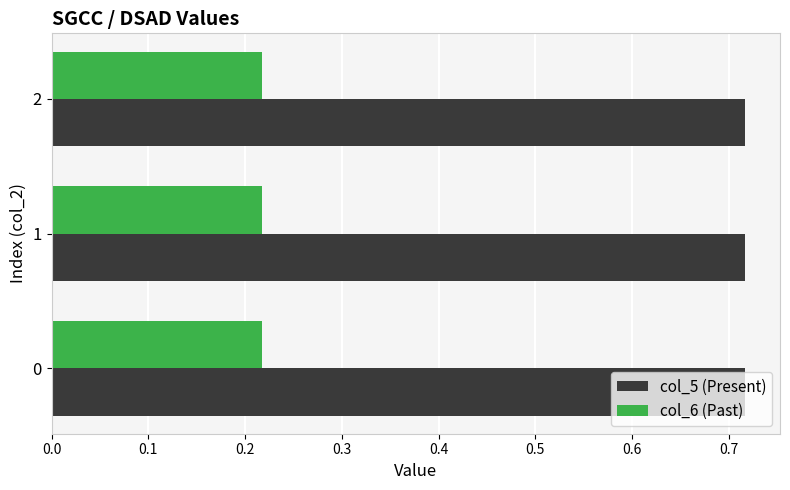

How many col_5 (Present) values are between 0 and 1?

3